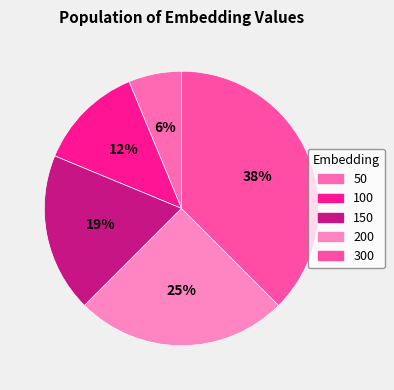

How many segments does this pie chart have?

5